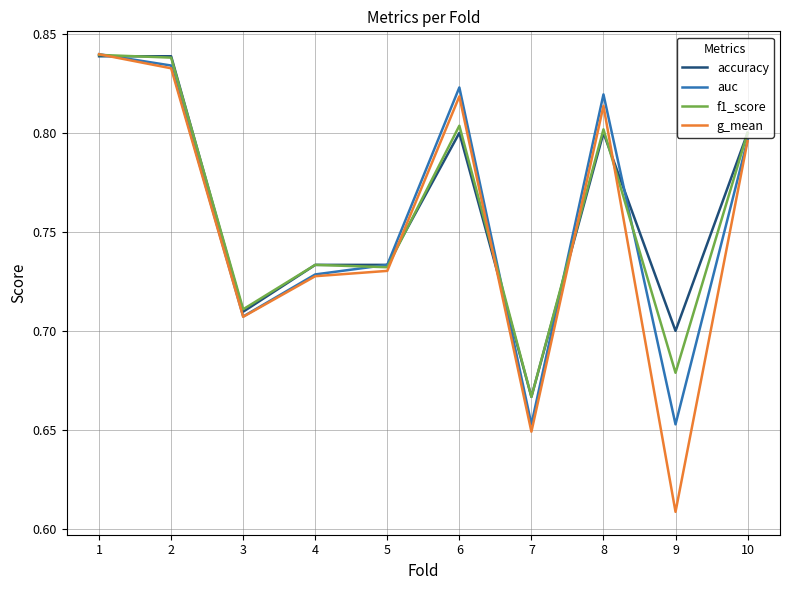

Rank the series by their average value, from highest to lowest.

accuracy, f1_score, auc, g_mean